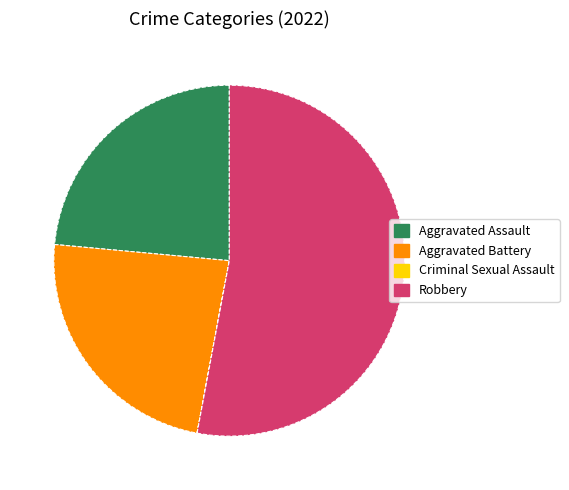

Is there any slice that represents more than half of the pie?

Yes